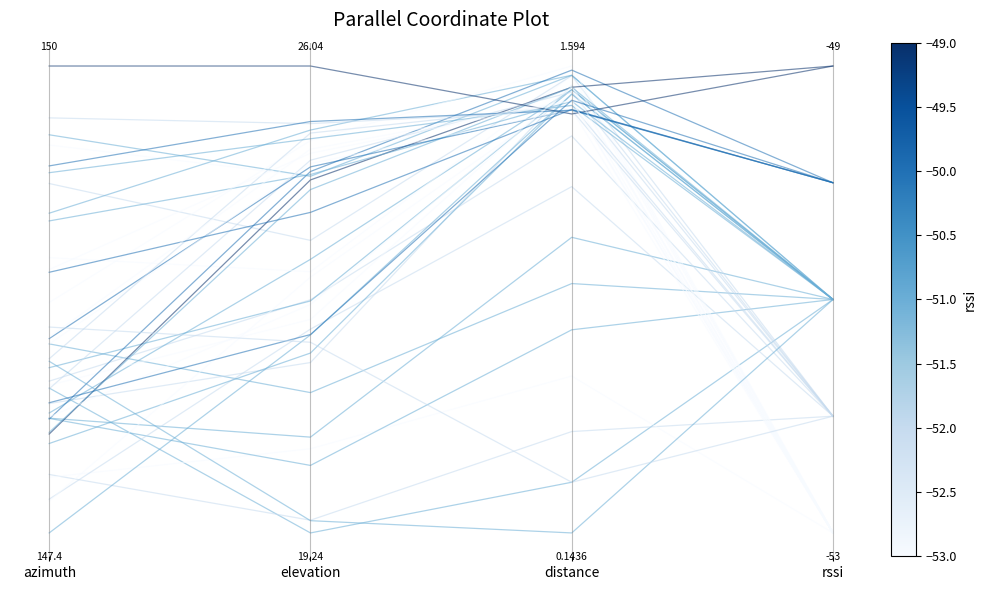

What is the label of the 2nd point from the right?

distance